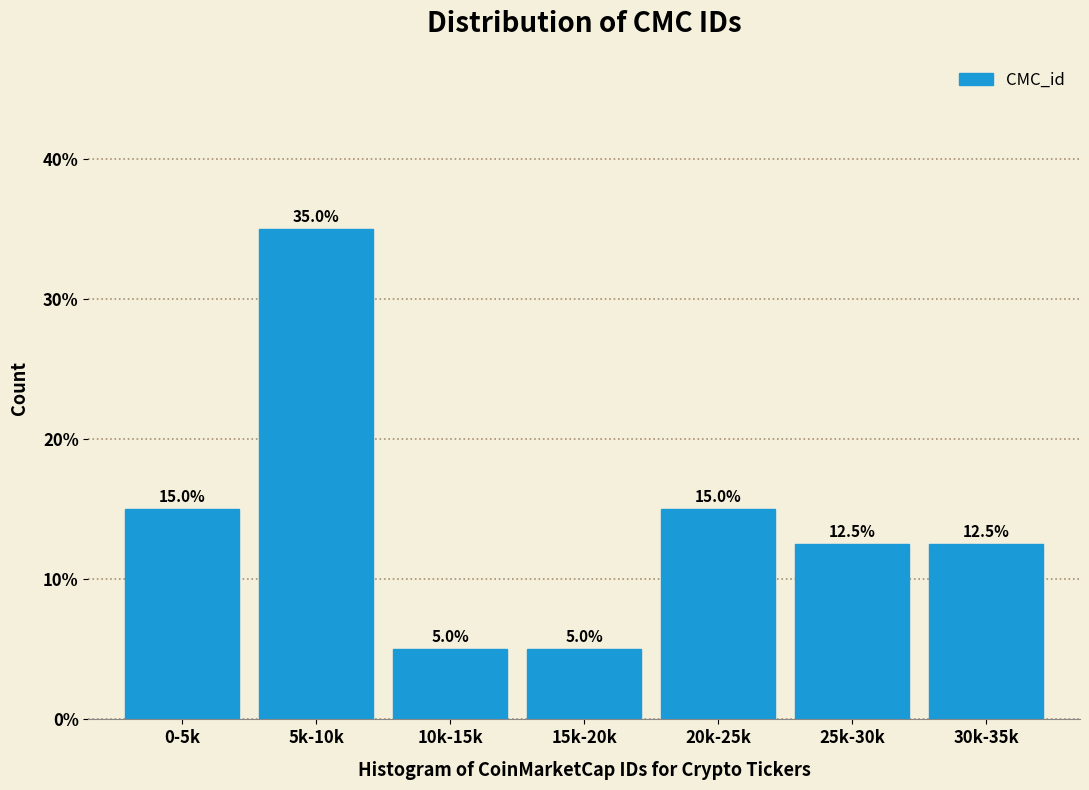

Reading right to left, what are all the values shown in this chart?

30k-35k=12.5	25k-30k=12.5	20k-25k=15.0	15k-20k=5.0	10k-15k=5.0	5k-10k=35.0	0-5k=15.0